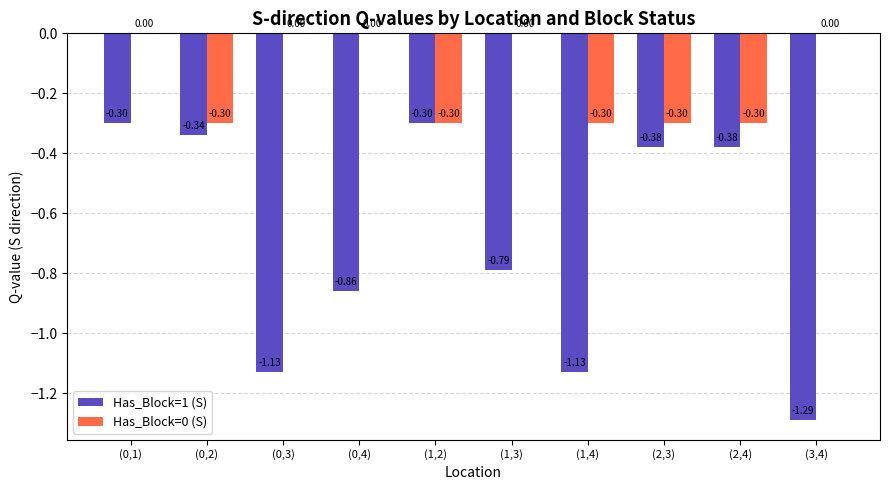

What is the sum of all Has_Block=0 (S) values?

-1.5